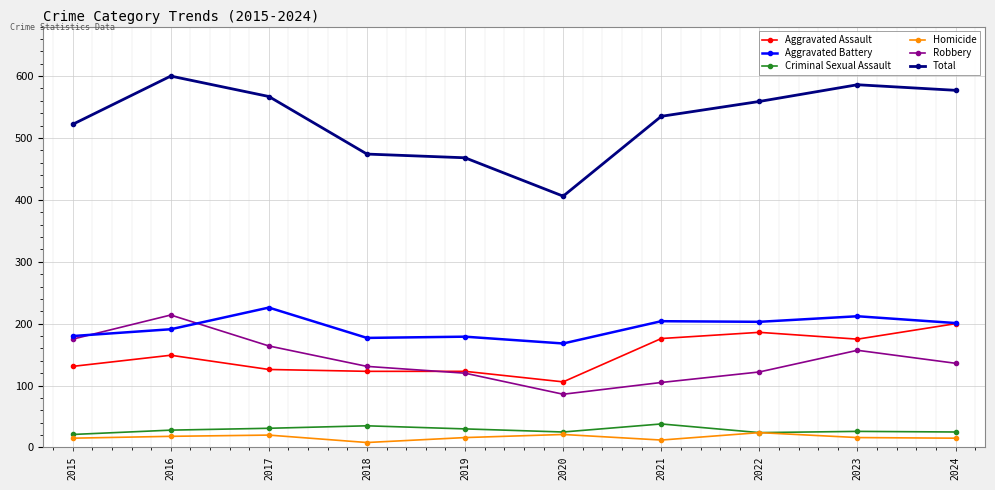

Is it true that Homicide equals 15 at 2015?

True